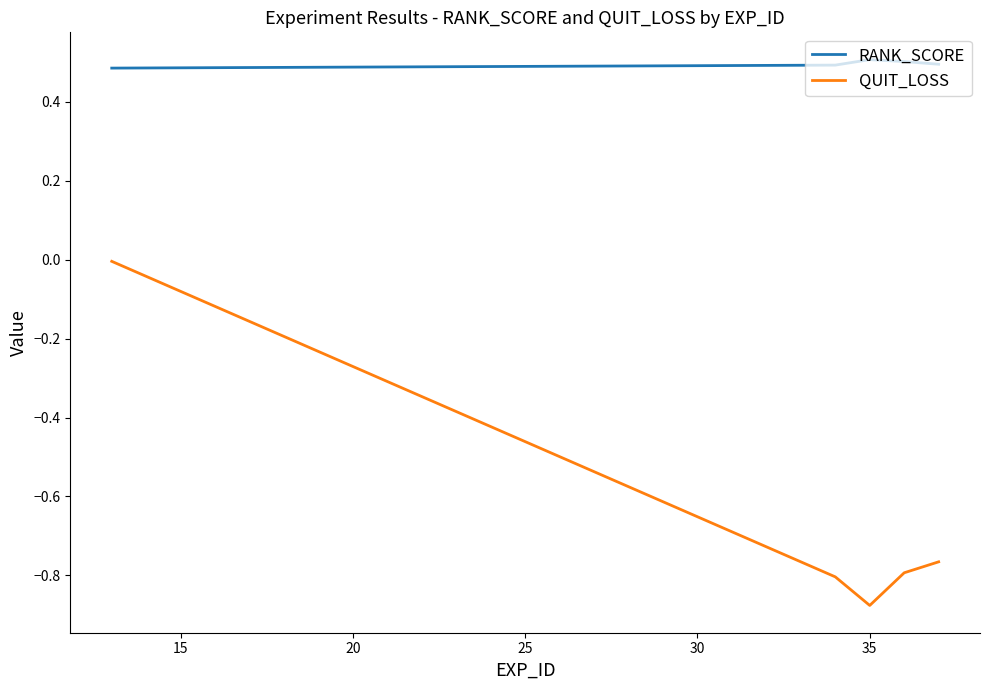

List the series in order of their peak value, highest first.

RANK_SCORE, QUIT_LOSS